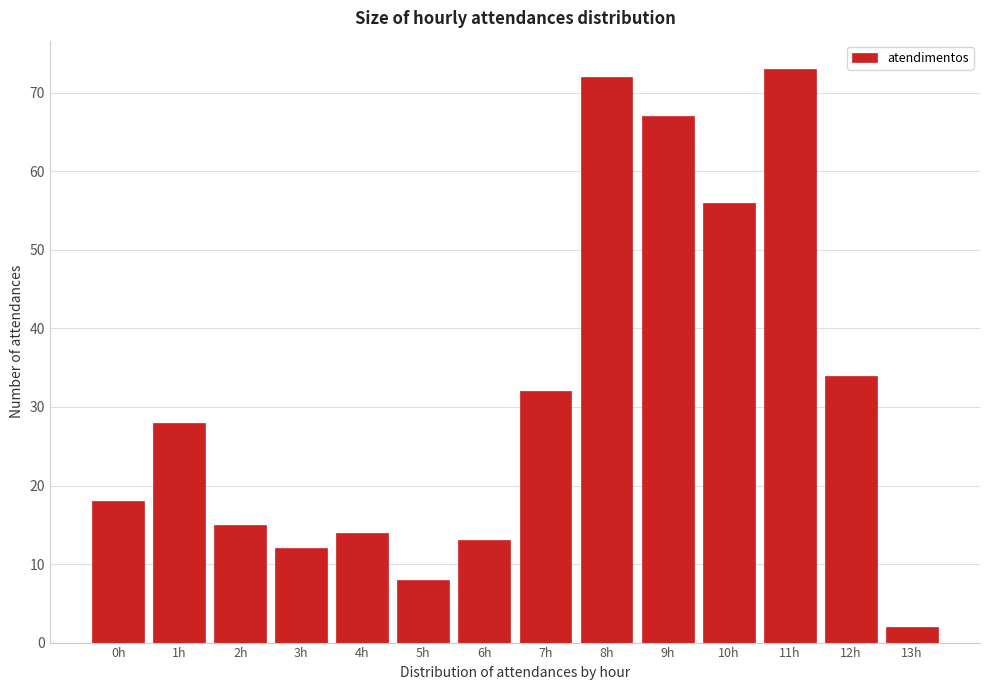

Reading left to right, list all the values displayed in this chart.

0h=18	1h=28	2h=15	3h=12	4h=14	5h=8	6h=13	7h=32	8h=72	9h=67	10h=56	11h=73	12h=34	13h=2